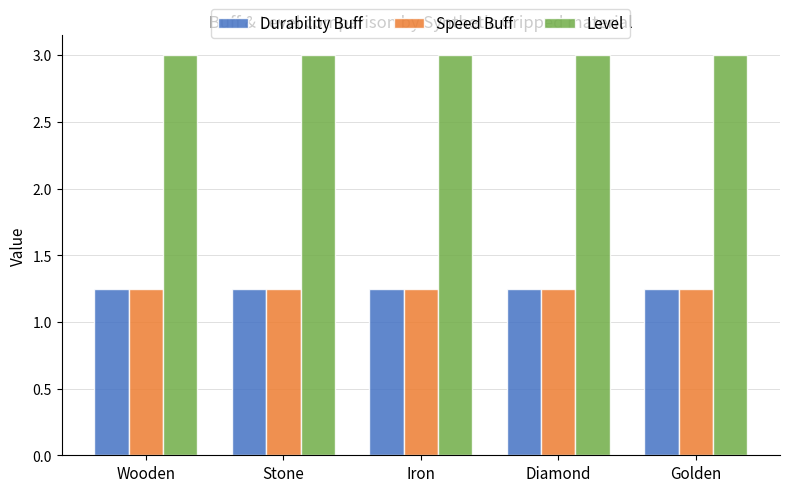

What position from the left is Wooden?

1